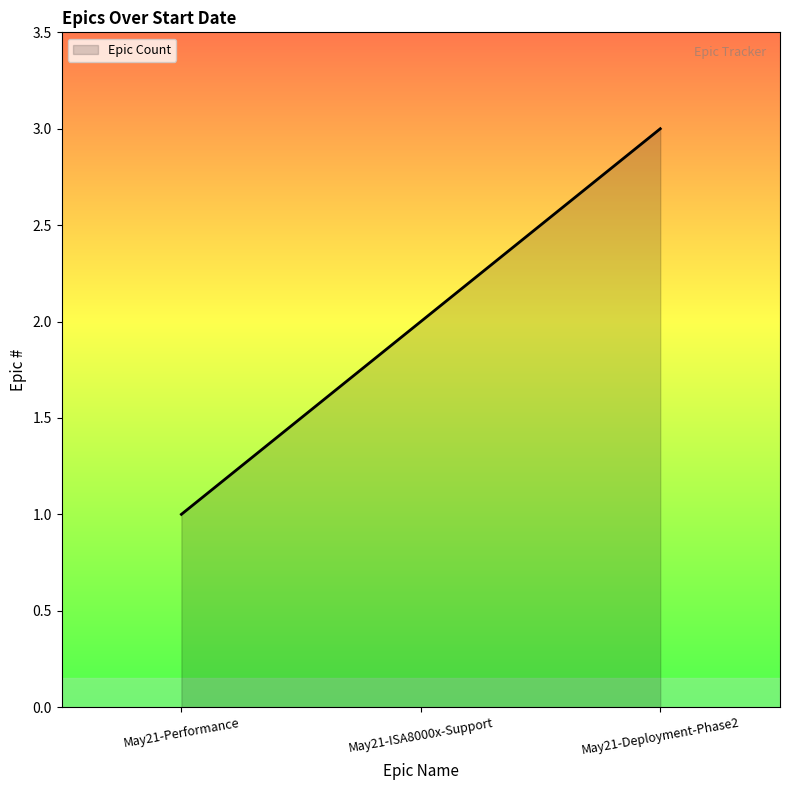

What position from the left is May21-ISA8000x-Support?

2